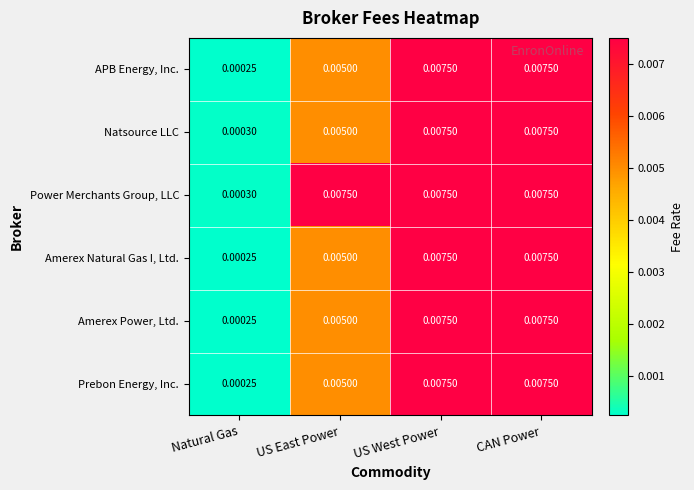

Which category has the lowest value in the Natsource LLC series?

Natural Gas